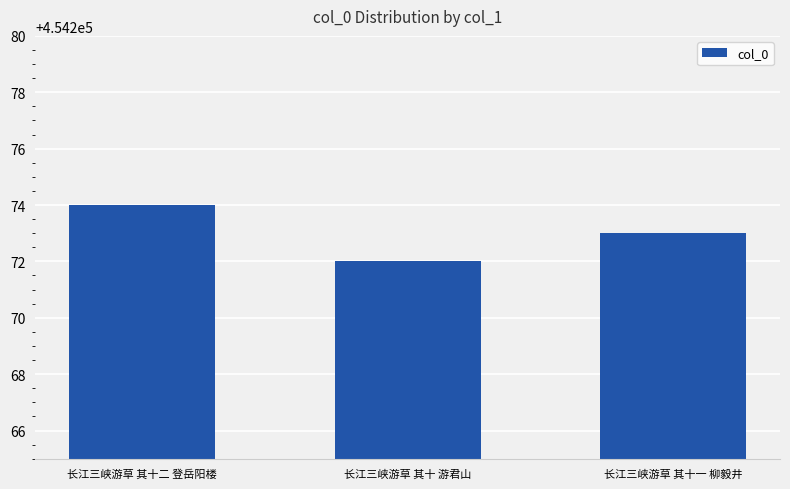

What is the difference between the second highest and minimum values?

1